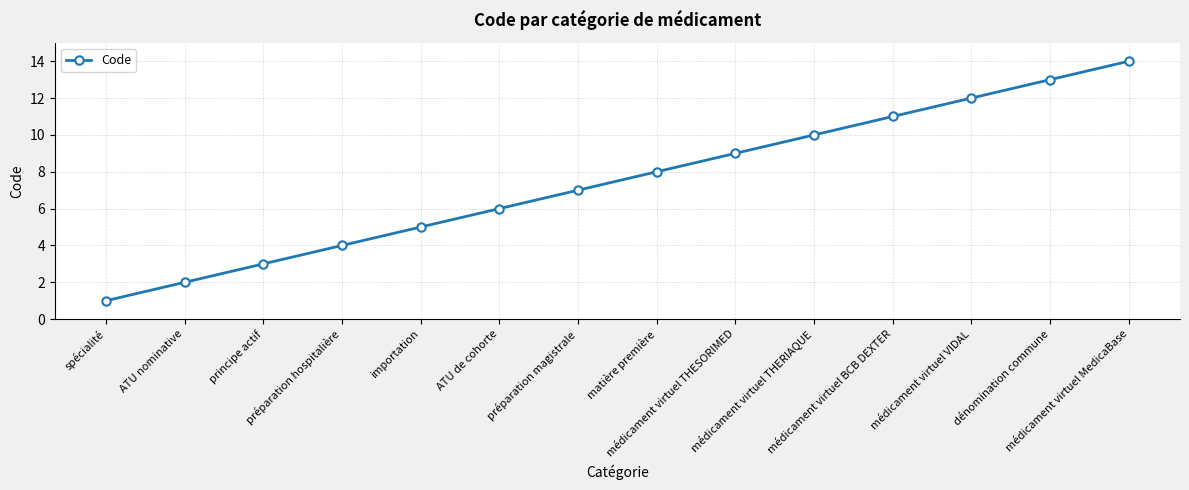

What is the label of the 7th point from the left?

préparation magistrale